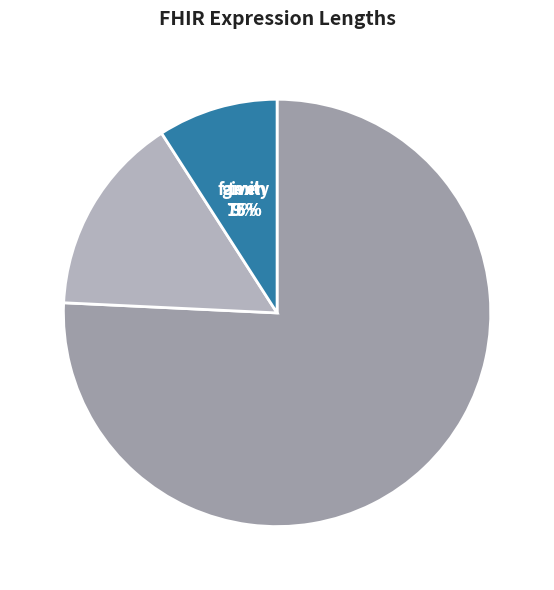

The family slice represents 9% of the pie. True or false?

False